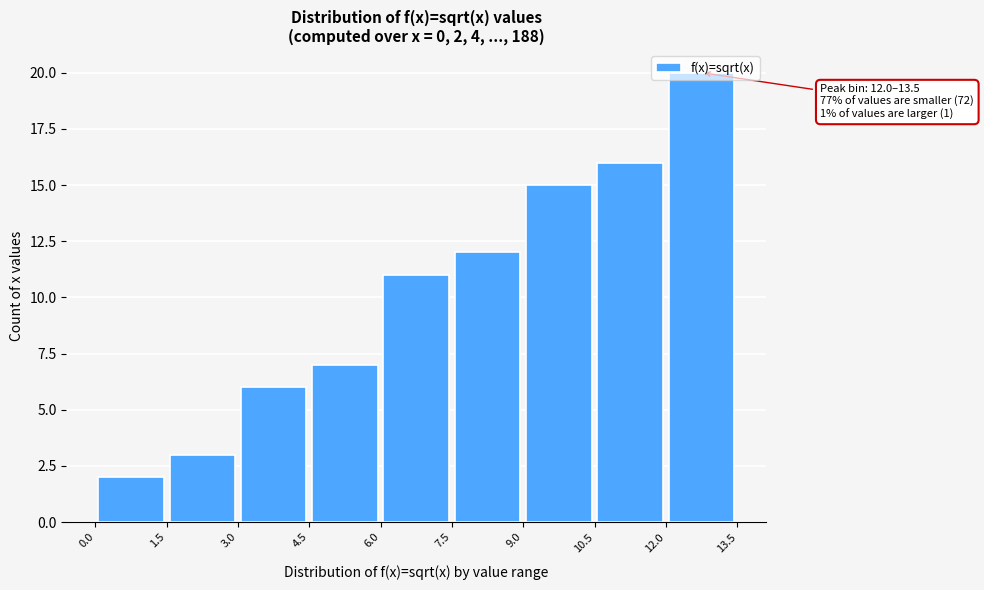

Which range on the x-axis has the tallest bar?

12.0 to 13.5